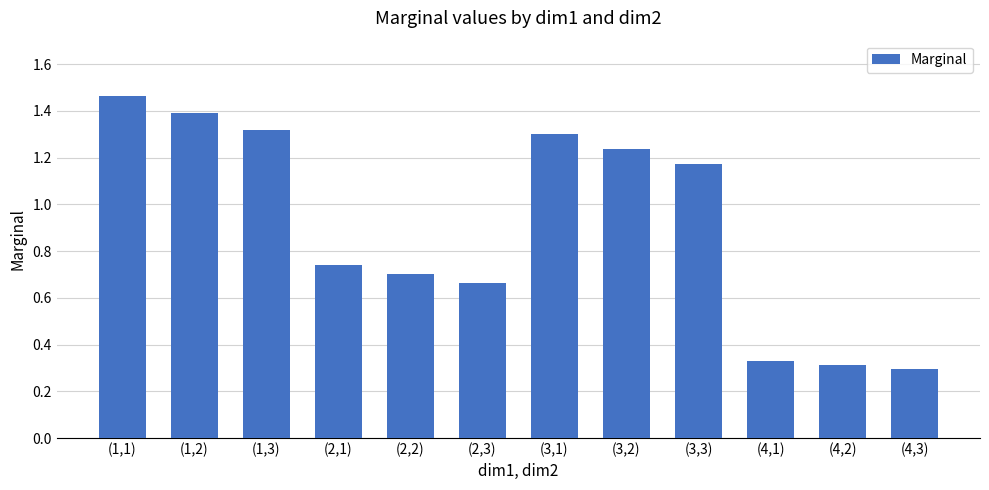

The value at (2,3) is 0.7. True or false?

True